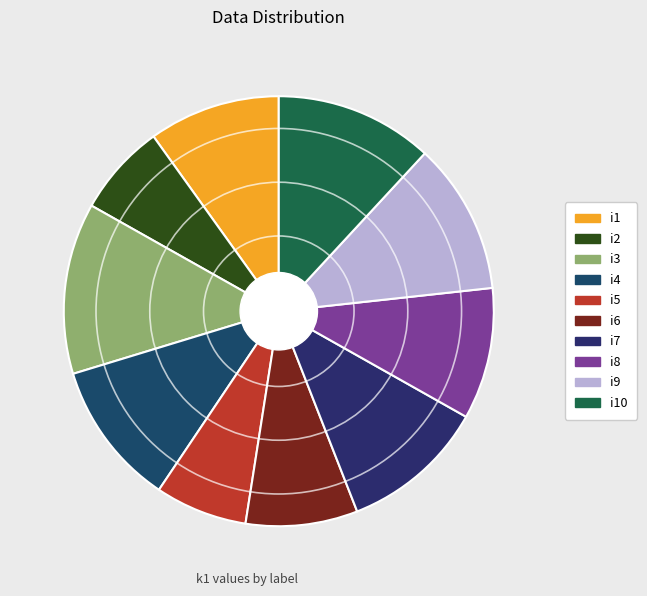

To the nearest percent, what percentage of the pie is i8?

10%